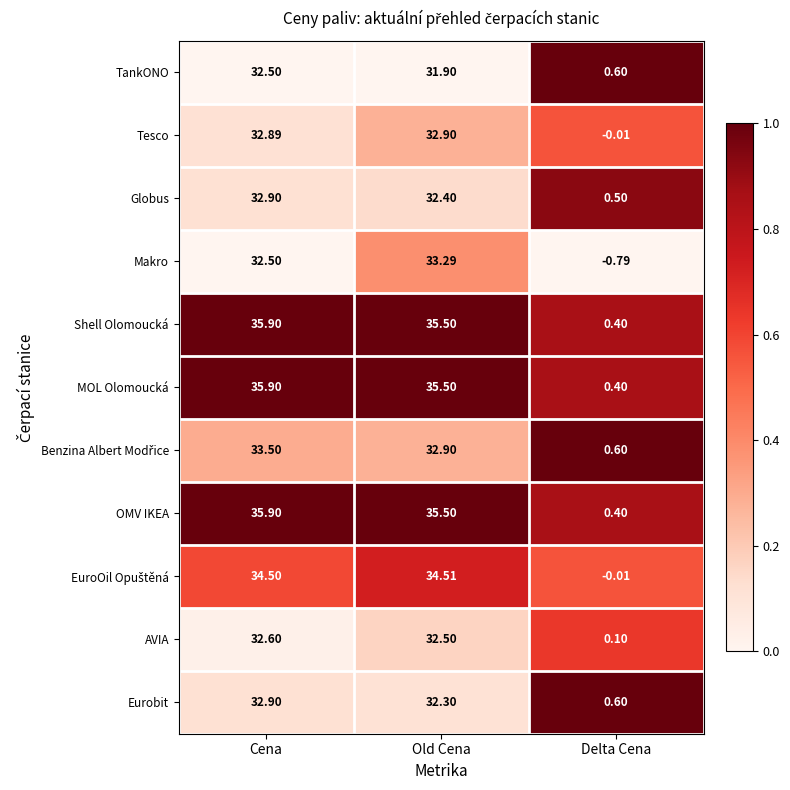

List the labels in order of Tesco value, smallest first.

Delta Cena, Cena, Old Cena